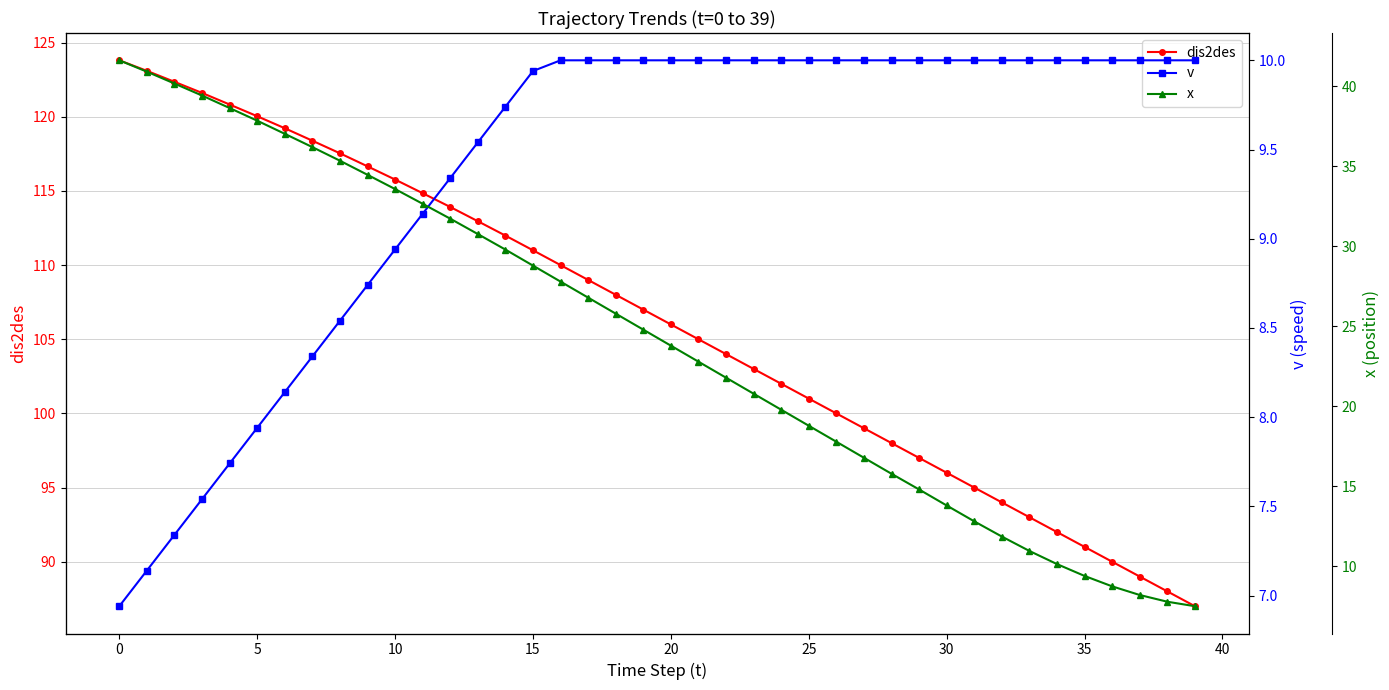

What is the difference between the second highest and second lowest values in the x series?

33.1